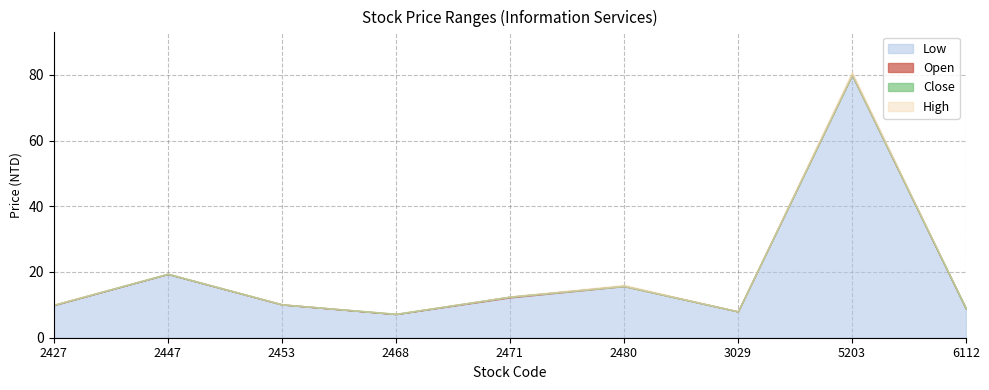

What is the difference between the maximum and minimum values in the Open series?

72.8